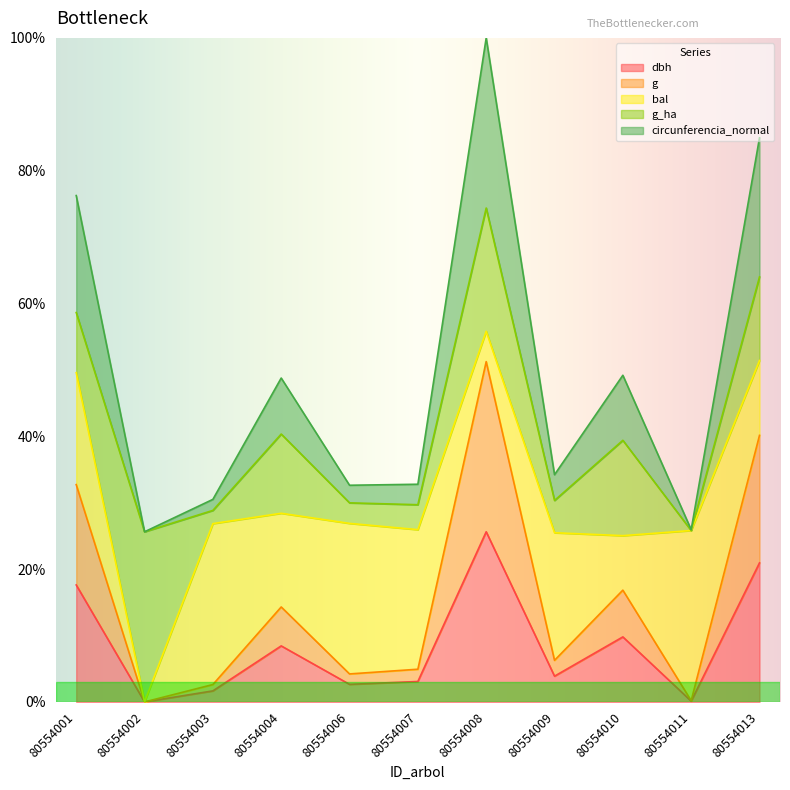

What is the difference between the maximum and minimum values in the circunferencia_normal series?

290.3